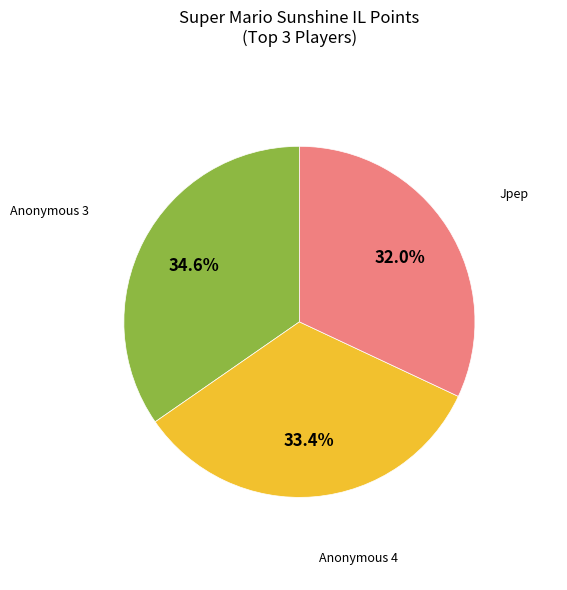

Does any single category account for the majority?

No